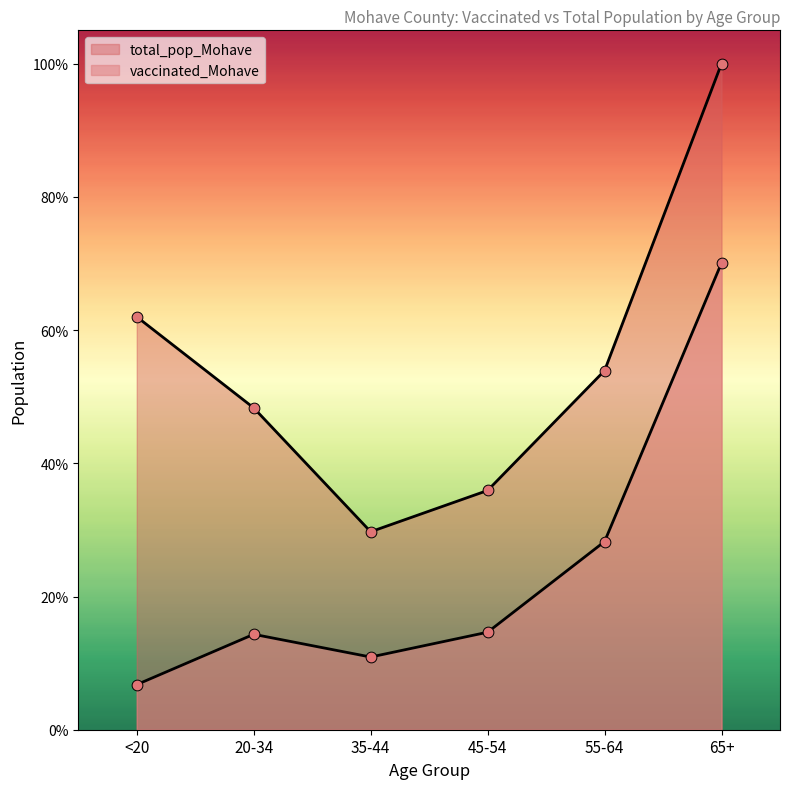

Is the value of total_pop_Mohave at 35-44 greater than the value of vaccinated_Mohave at 65+?

No